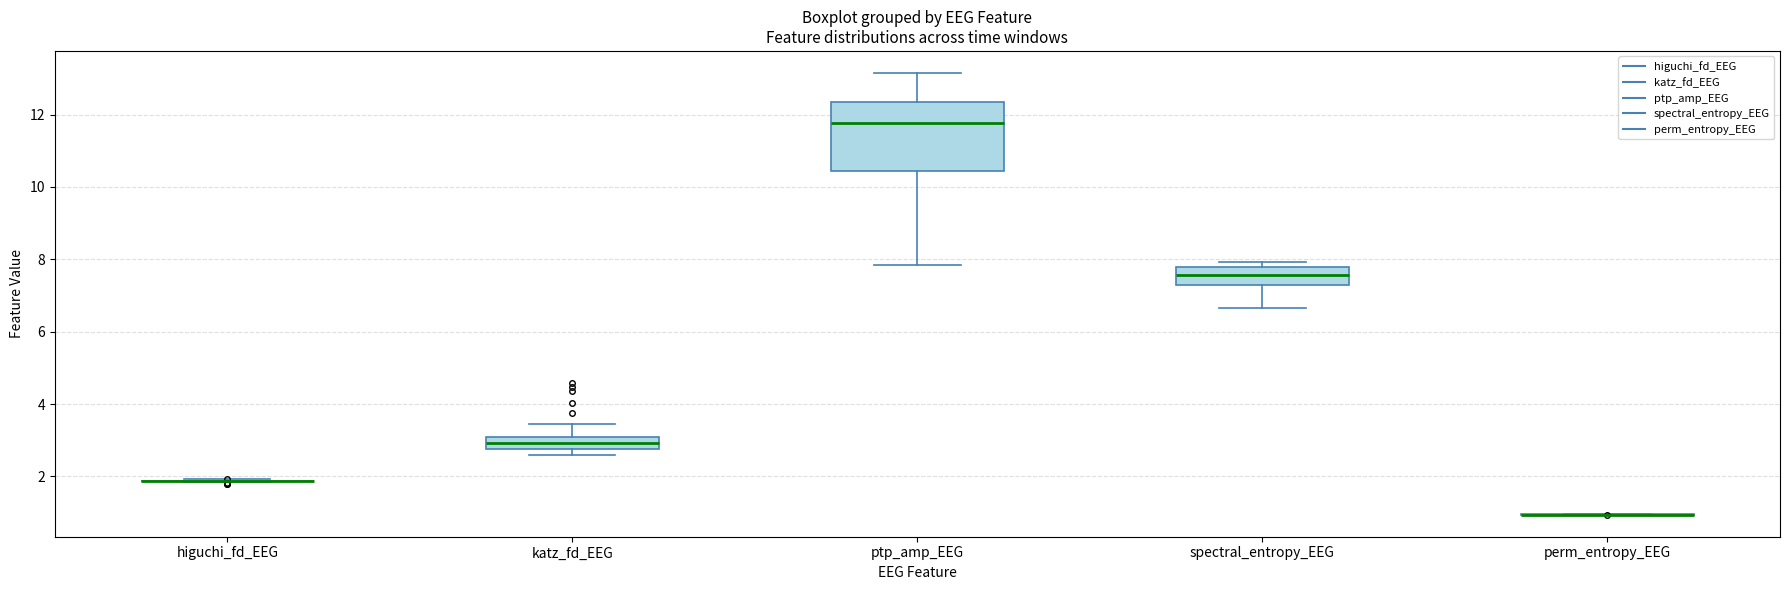

Reading left to right, transcribe this box plot: for each box, give where its median line is, the range the box spans, and where its two whiskers end, as read against the y-axis. The values are not printed on the chart, so give them approximately, as read against the axis.

higuchi_fd_EEG: box collapsed to a line at 1.8, whiskers 1.8 to 2.0
katz_fd_EEG: median 3.0 (inside the box), box 2.8 to 3.0, whiskers 2.6 to 3.4
ptp_amp_EEG: median 11.8, box 10.4 to 12.4, whiskers 7.8 to 13.2
spectral_entropy_EEG: median 7.6, box 7.2 to 7.8, whiskers 6.6 to 8.0
perm_entropy_EEG: box collapsed to a line at 1.0, whiskers 1.0 to 1.0